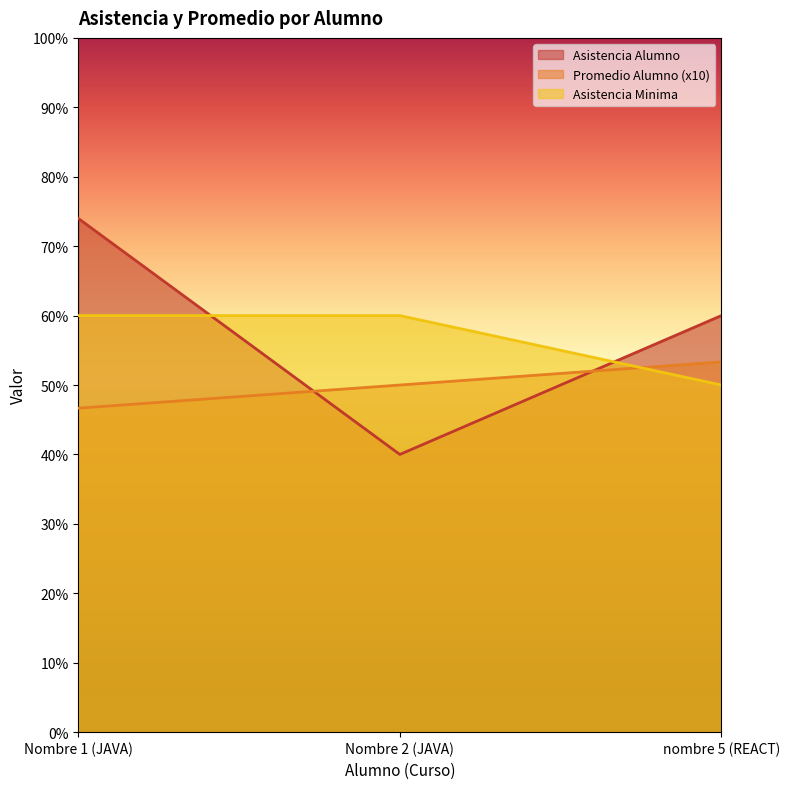

What is the total value across all series at Nombre 1 (JAVA)?

180.7